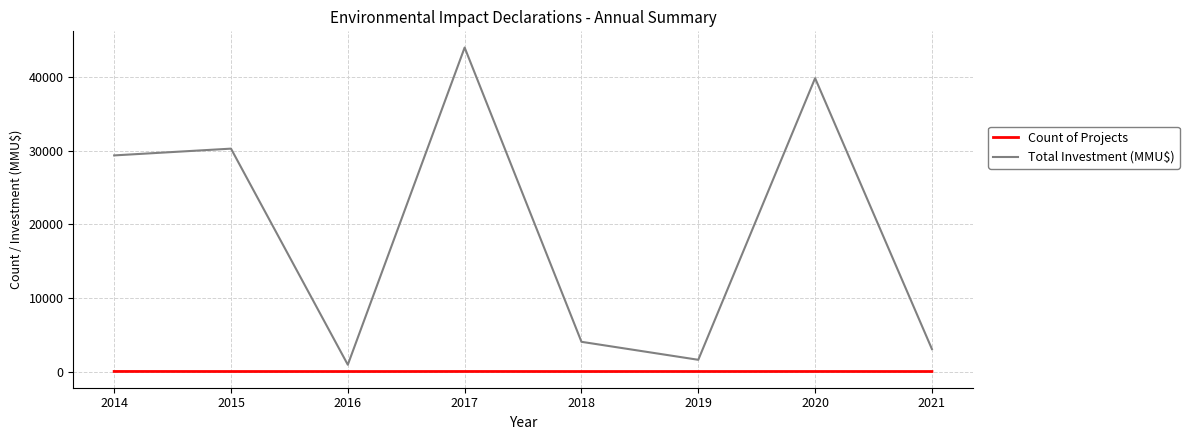

Does the chart have visible grid lines?

Yes